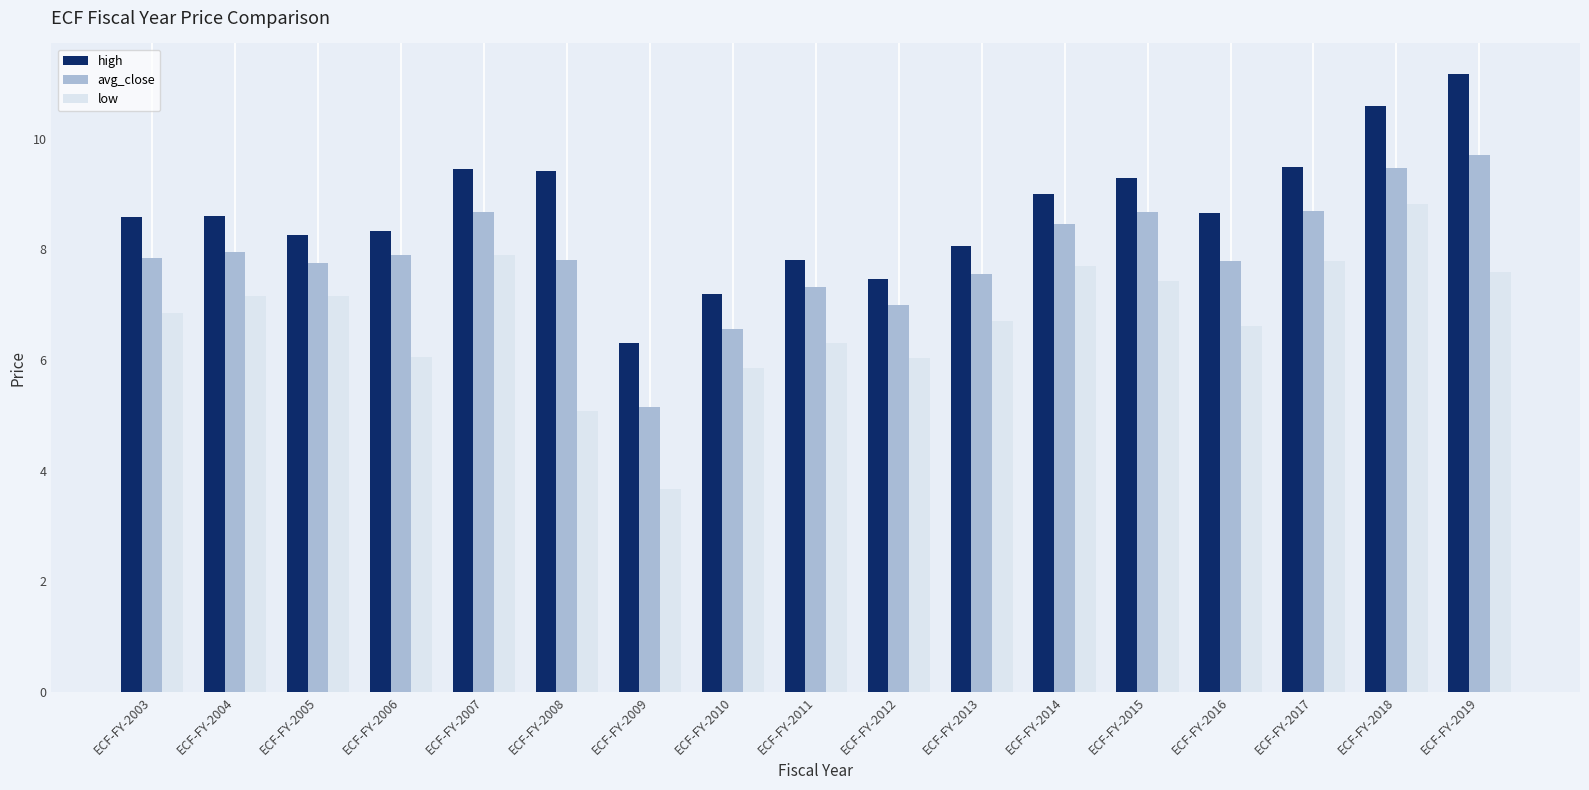

Which series changed the most between ECF-FY-2007 and ECF-FY-2011?

high